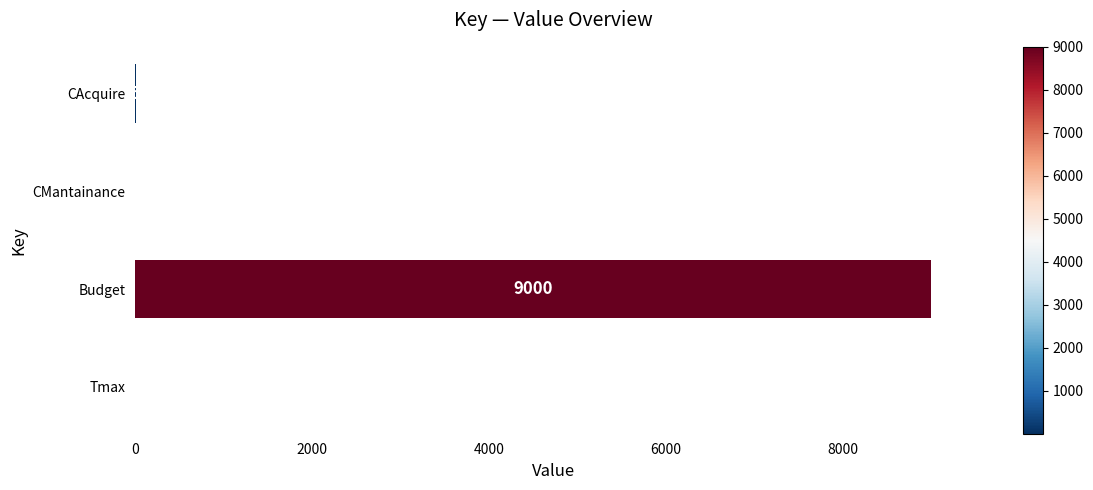

Which label corresponds to the largest value in the chart?

Budget